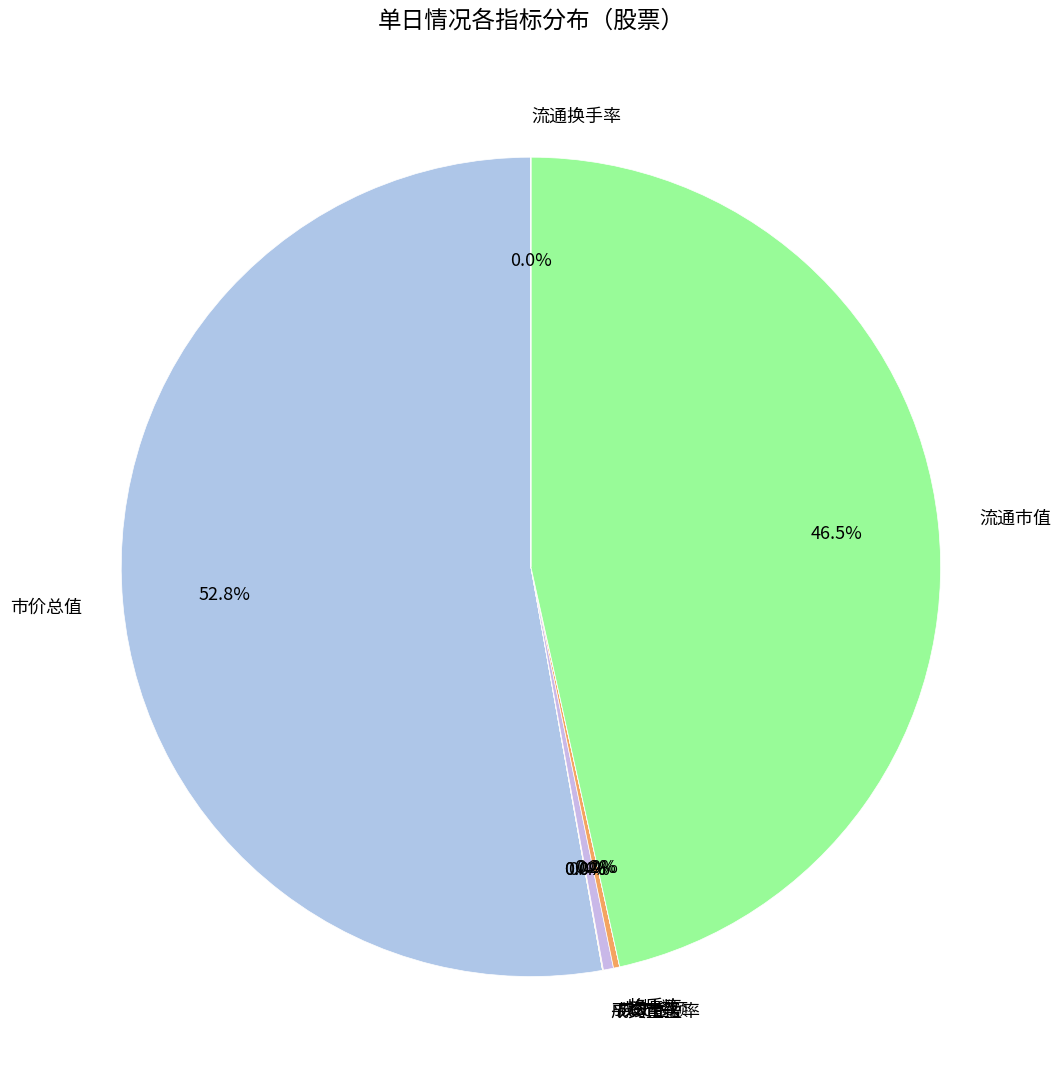

True or false: 市价总值 accounts for 53% of the total.

True